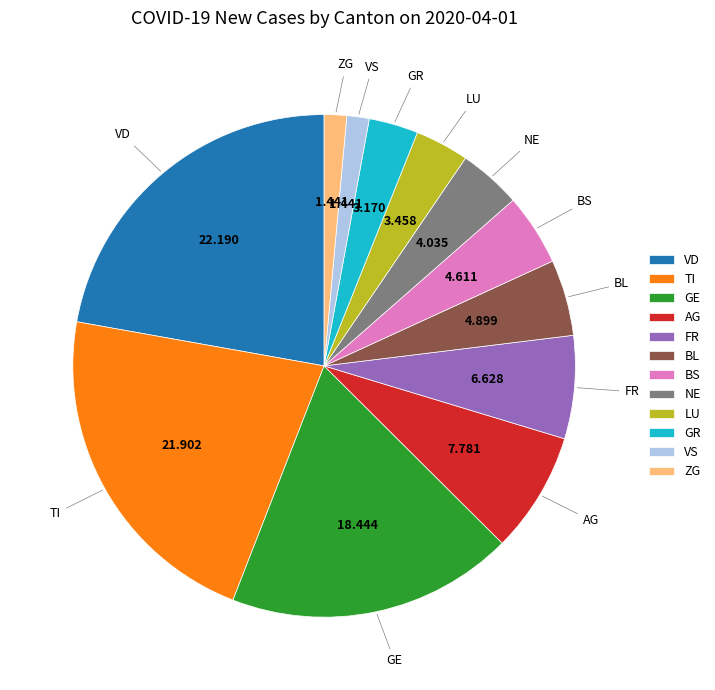

Does LU account for over 50% of the chart?

No